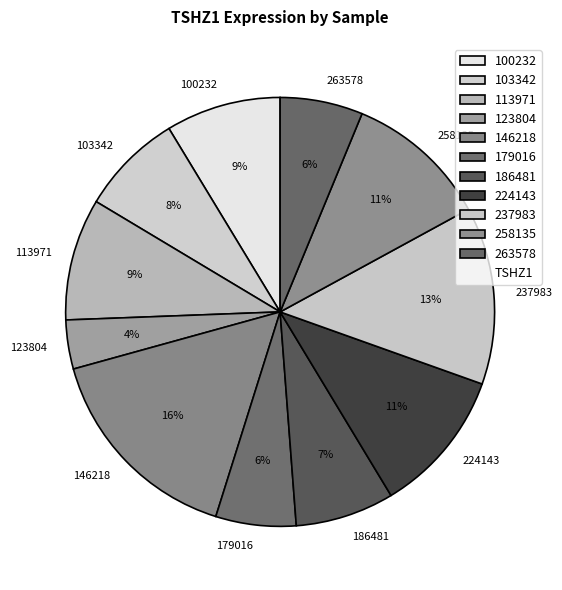

Approximately how many times larger is the value at 100232 compared to 103342?

1.1